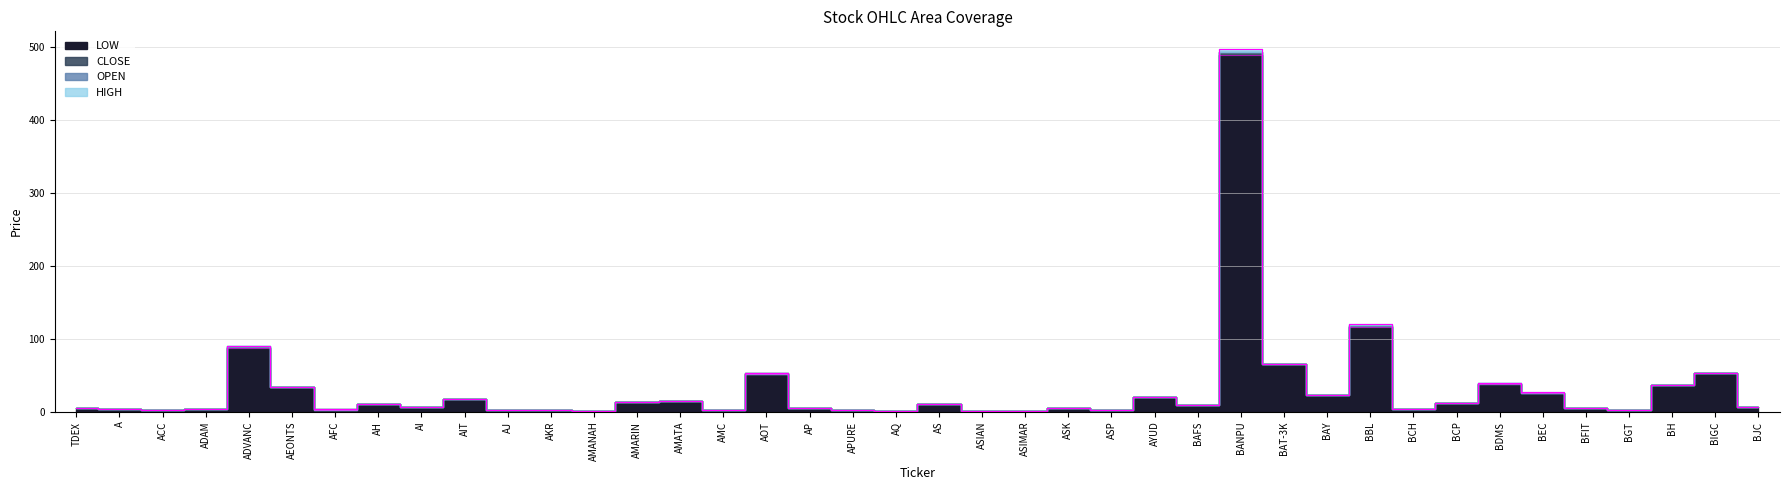

Is it true that OPEN equals 5.0 at AIT?

False